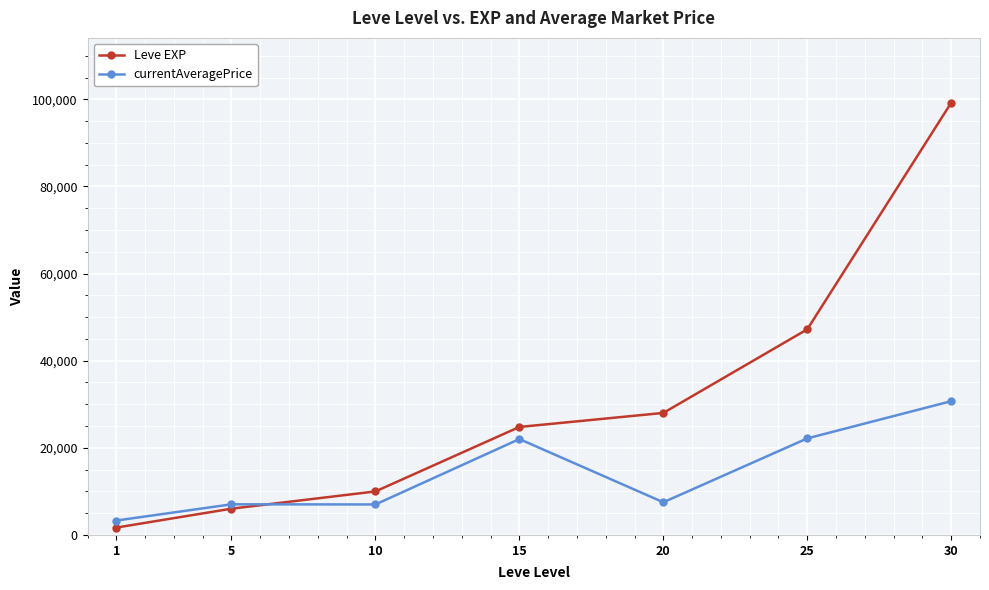

How many values in the currentAveragePrice series are below 7500?

3